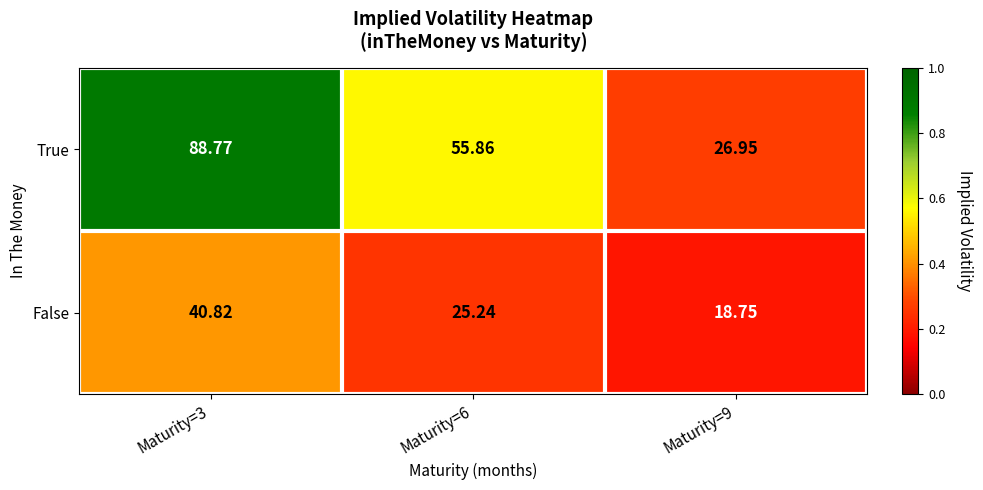

Which series has the largest range (max minus min)?

True